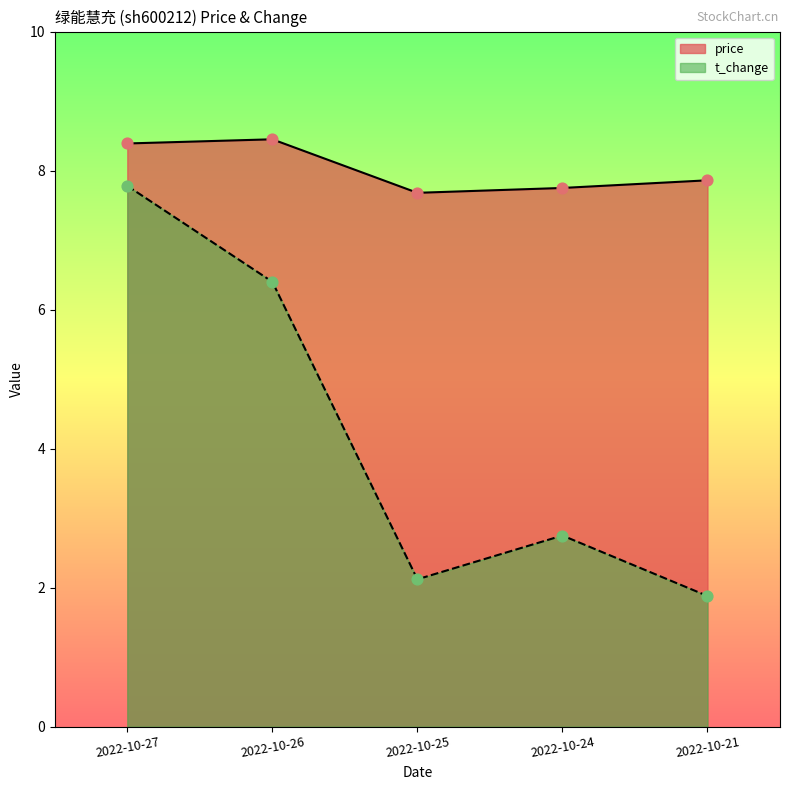

Which series has the largest Y range (max minus min)?

t_change